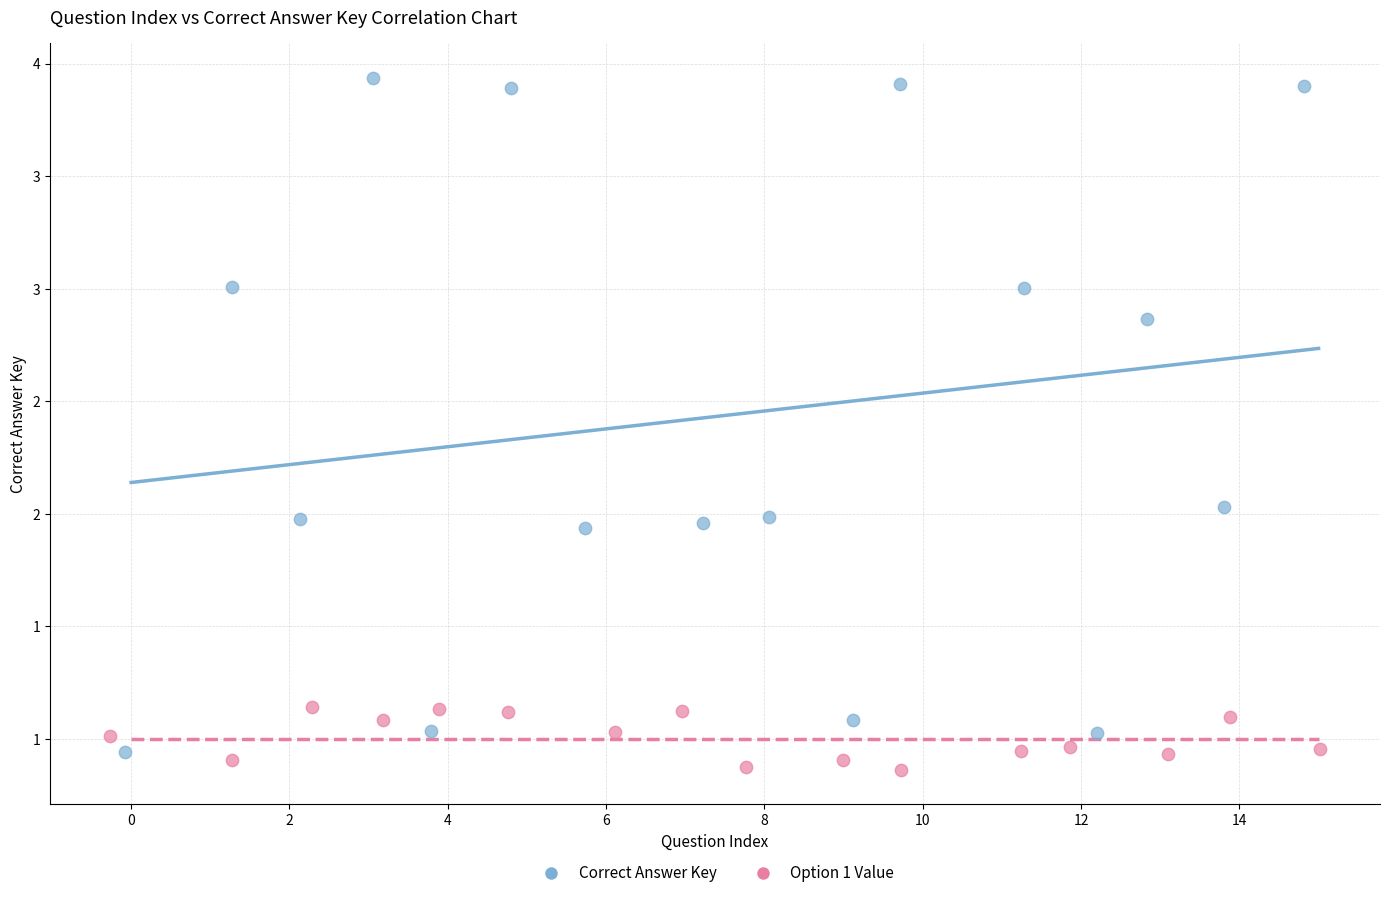

Which series has the widest spread of Y values?

Correct Answer Key